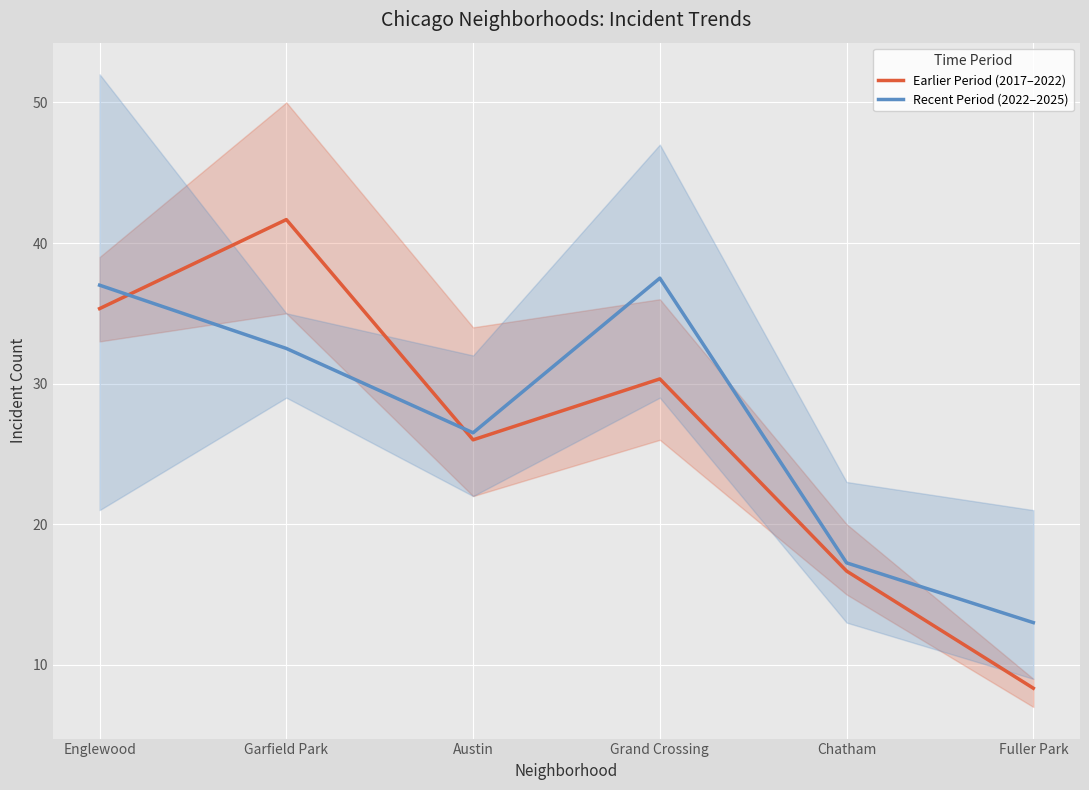

At which category is the sum across all series the highest?

Garfield Park